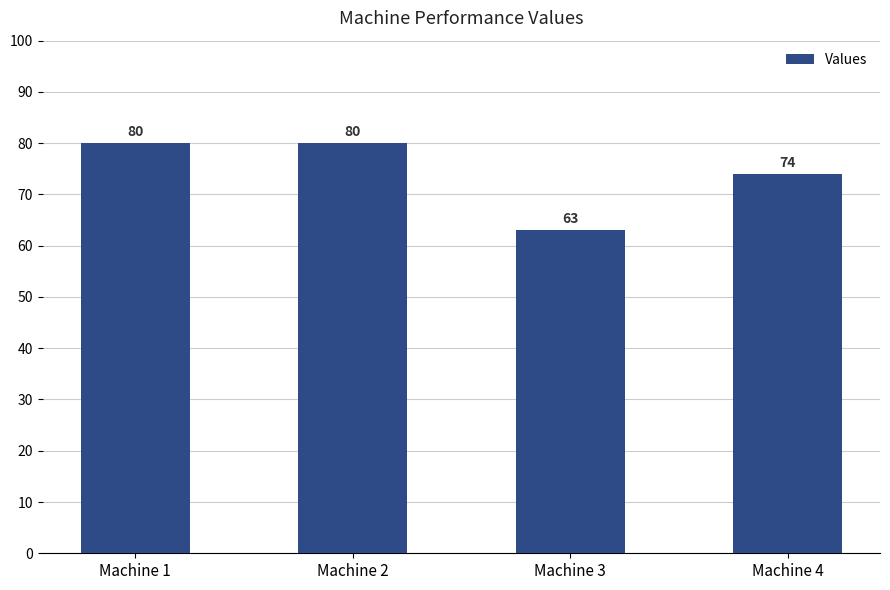

The chart shows a value of 74 at Machine 4. True or false?

True